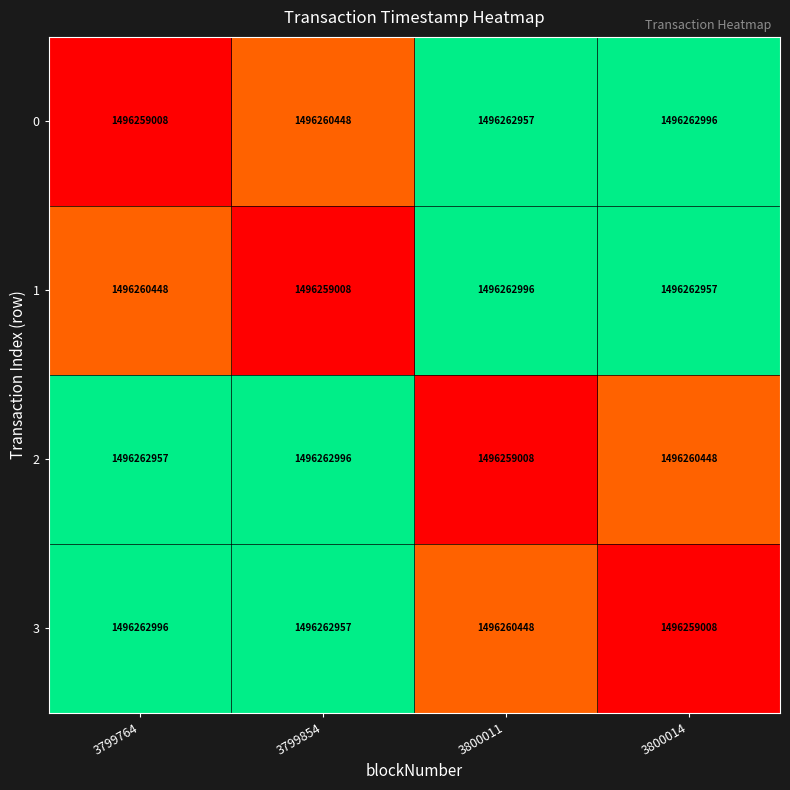

What is the sum of all 1 values?

5985045409